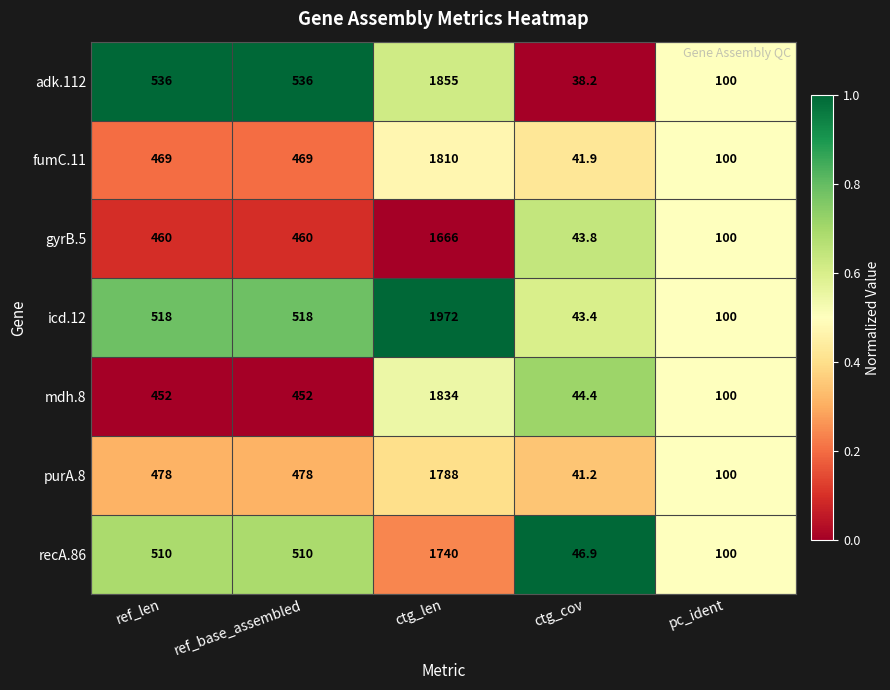

What is the greatest value displayed?

1972.0